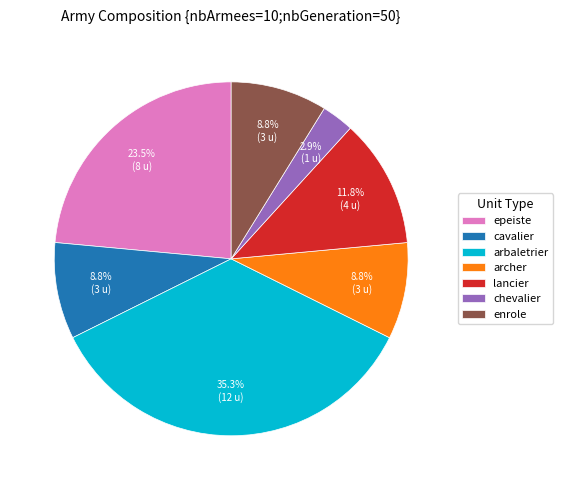

Which category has the smallest portion of the pie?

chevalier